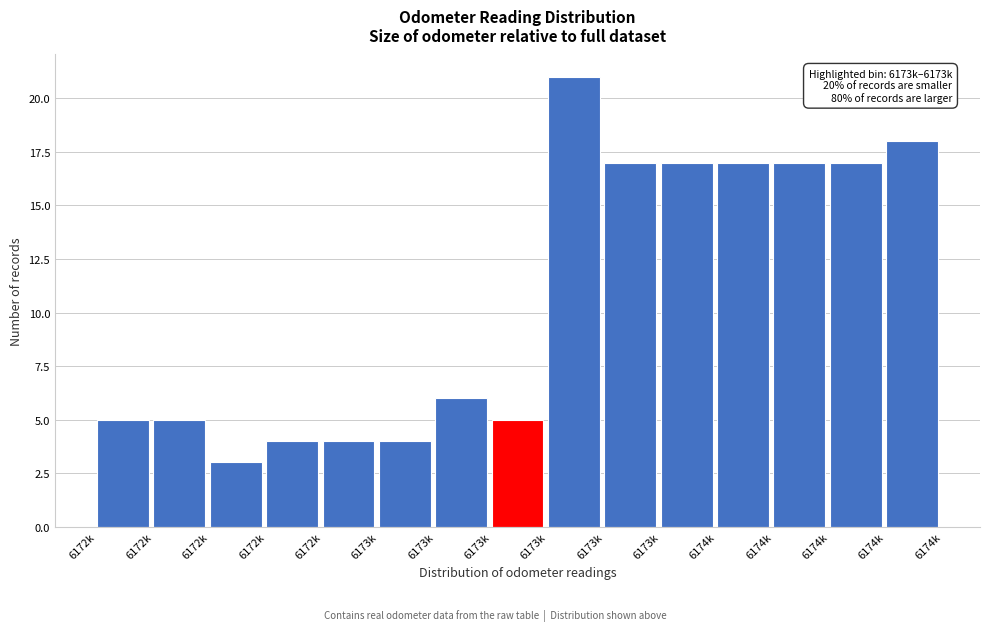

Count the number of categories in the chart.

15